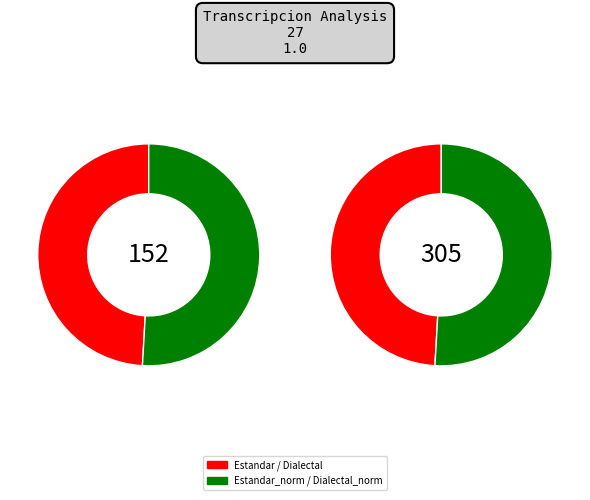

Which has a higher value, Dialectal_normalizada or Estandar_normalizada?

Dialectal_normalizada